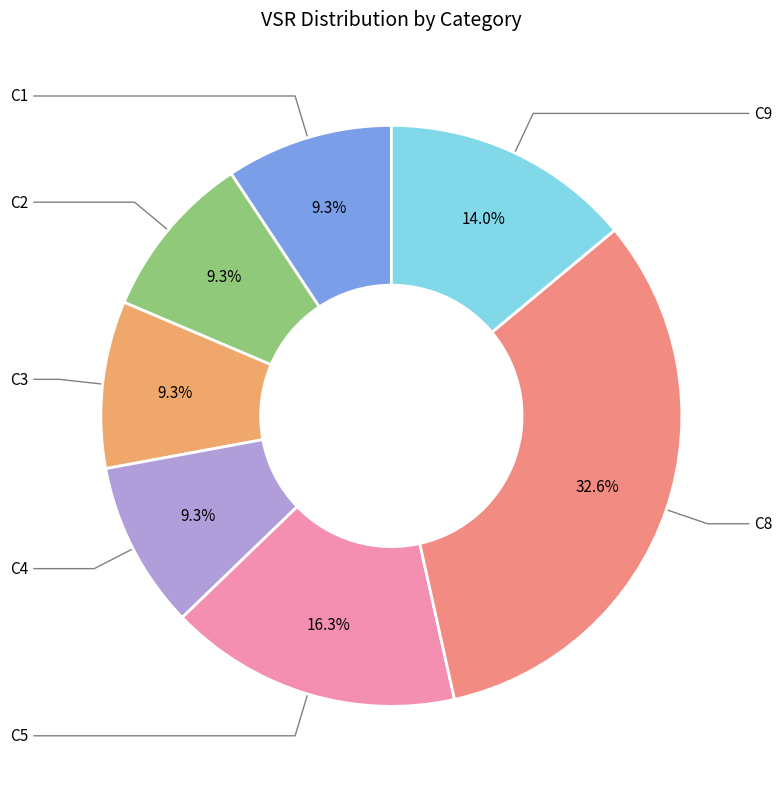

Which slice is the largest?

C8